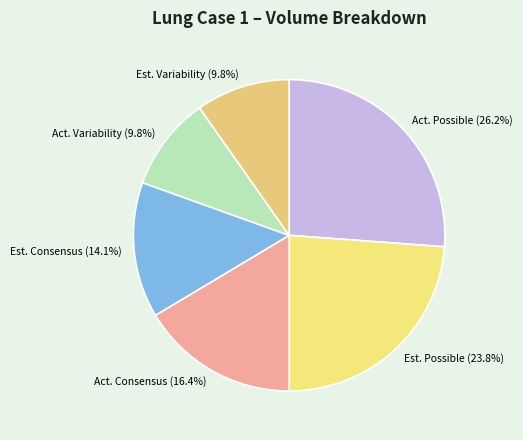

How many segments does this pie chart have?

6